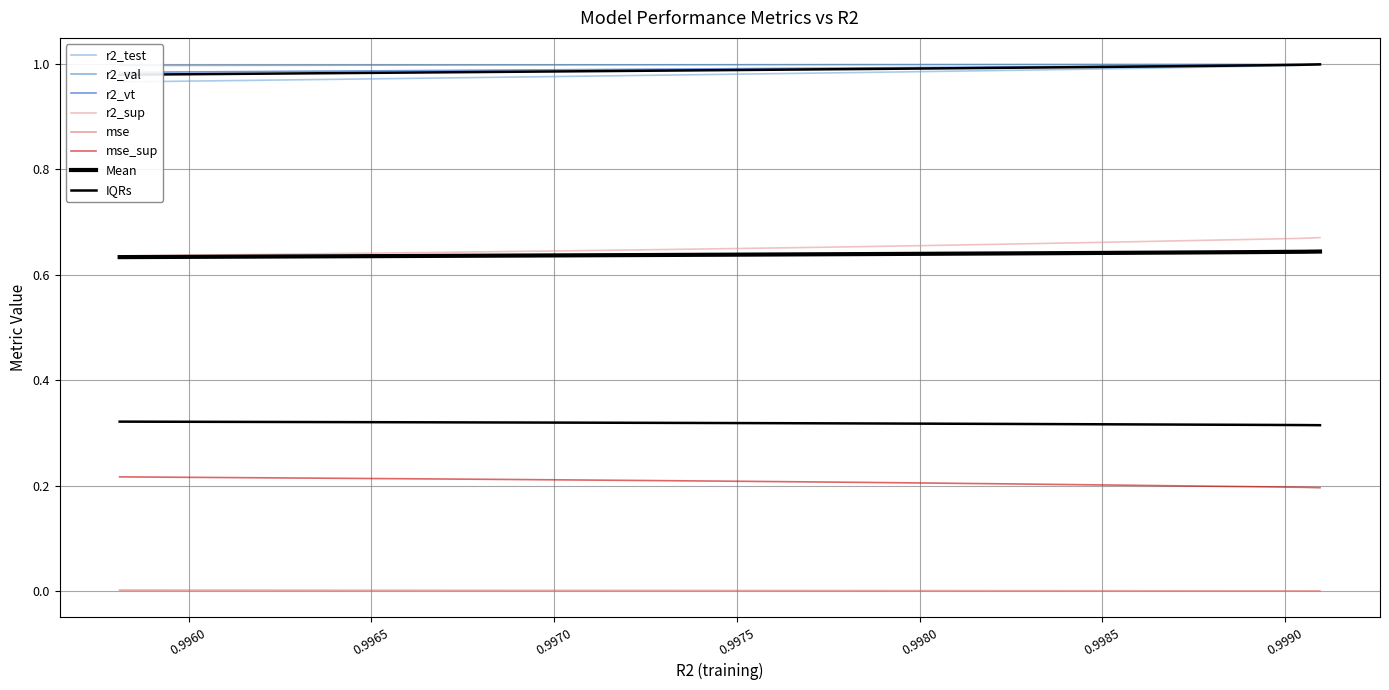

What is the sum of the mse_sup values at model_4_4_2 and model_4_4_12?

0.4